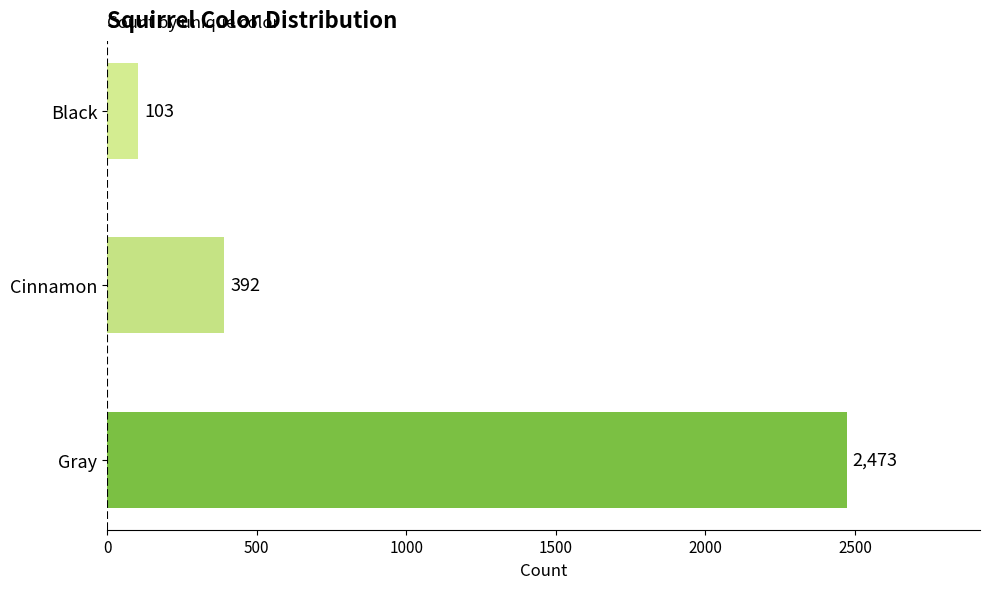

Between Gray and Cinnamon, which is larger?

Gray